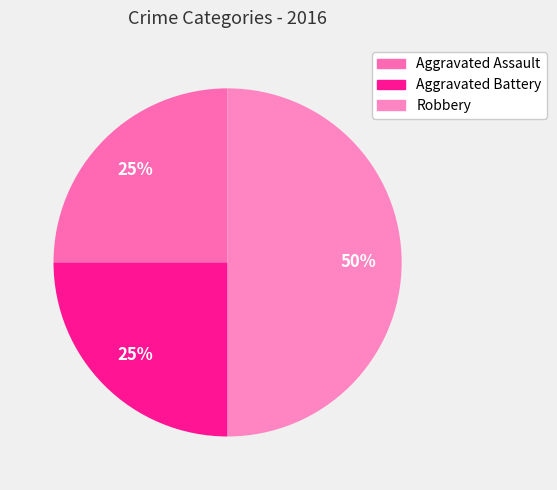

Approximately how many times larger is the value at Robbery compared to Aggravated Assault?

2.0